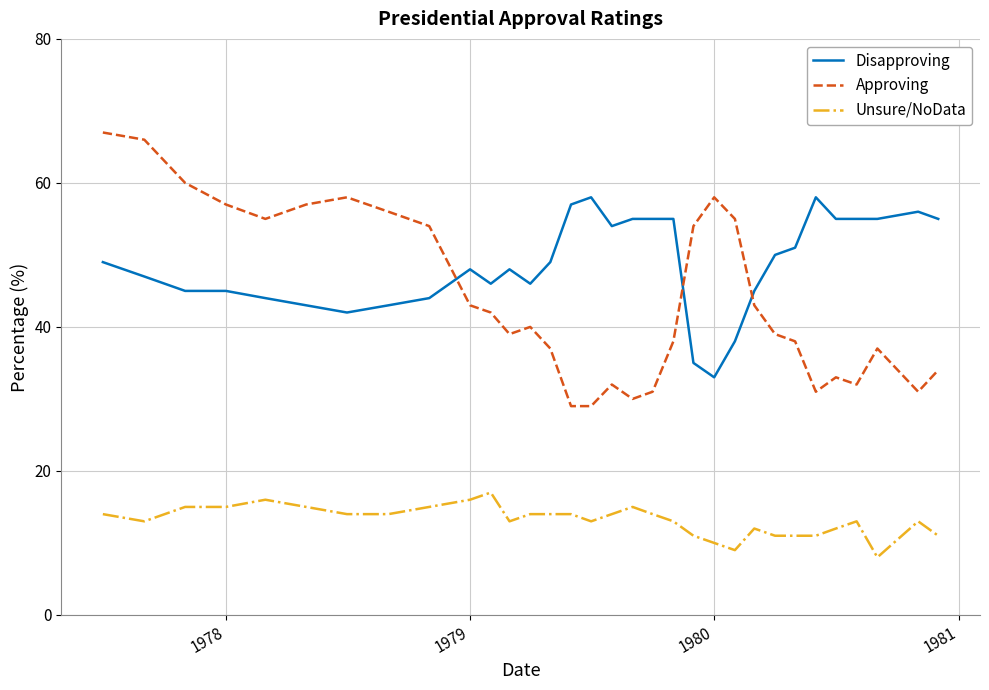

What is the difference between the maximum and minimum values in the Approving series?

38